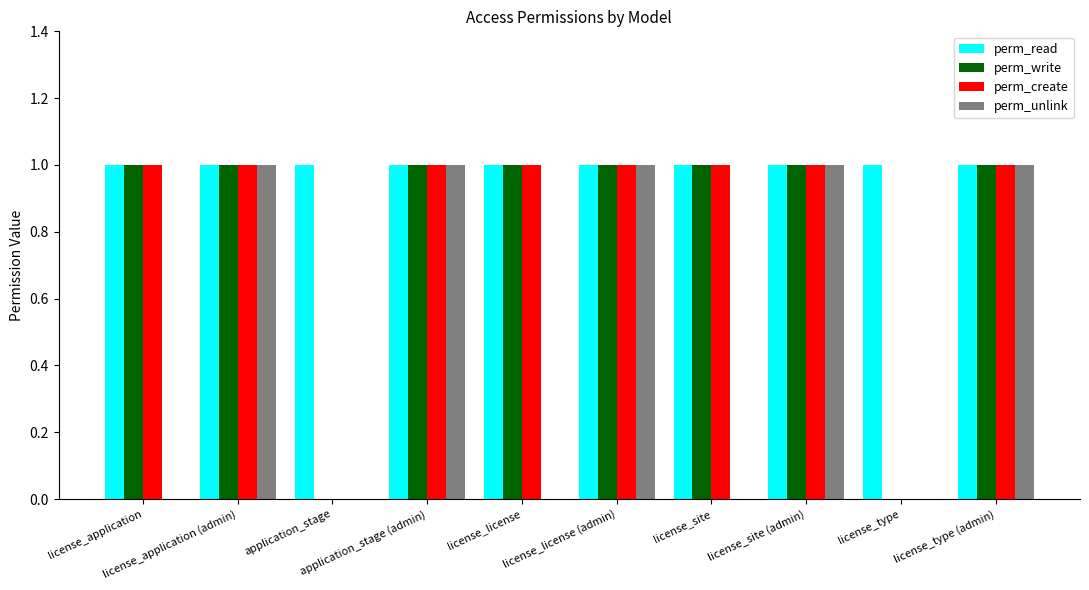

At license_type (admin), list the series in order from largest to smallest.

perm_read, perm_write, perm_create, perm_unlink